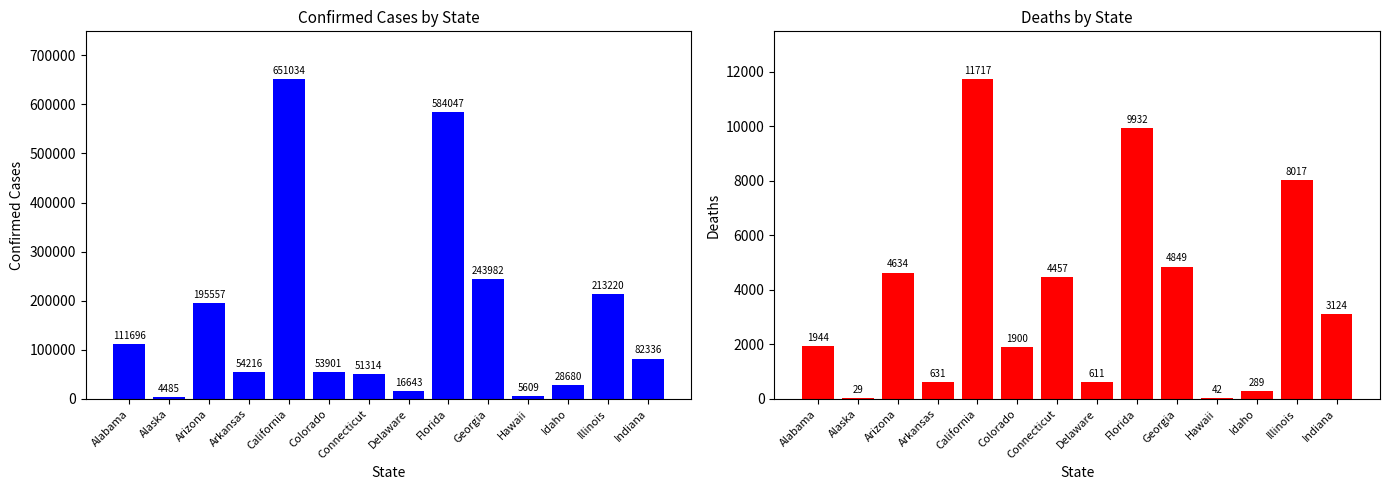

At which category does the chart reach its minimum across all series?

Alaska